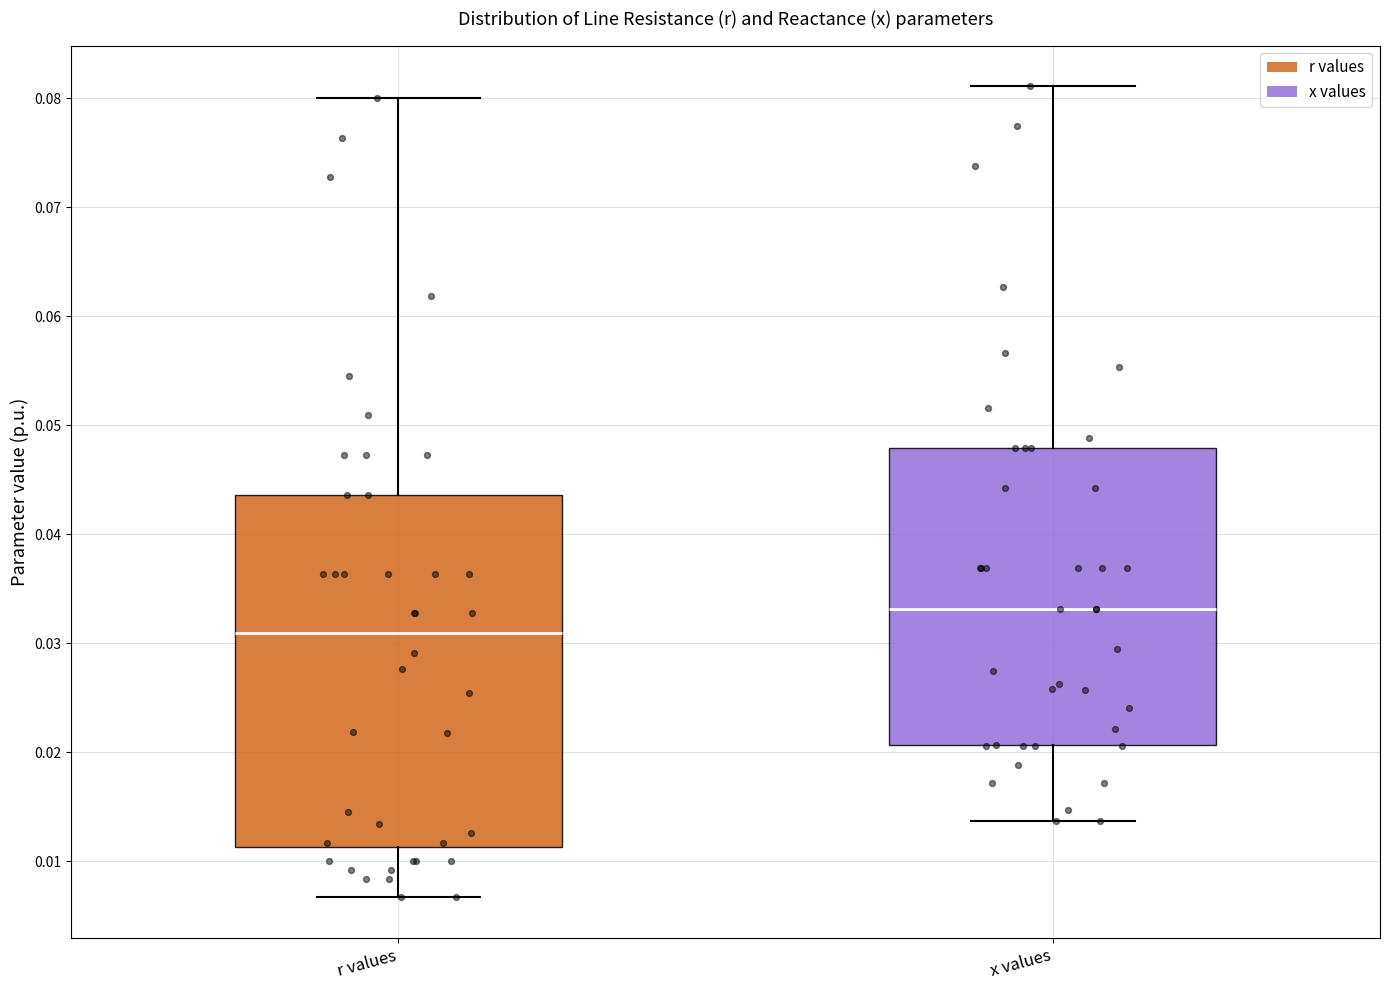

Where is the upper edge of the box for r values on the y-axis? The values are not printed on the chart, so give them approximately, as read against the axis.

0.044